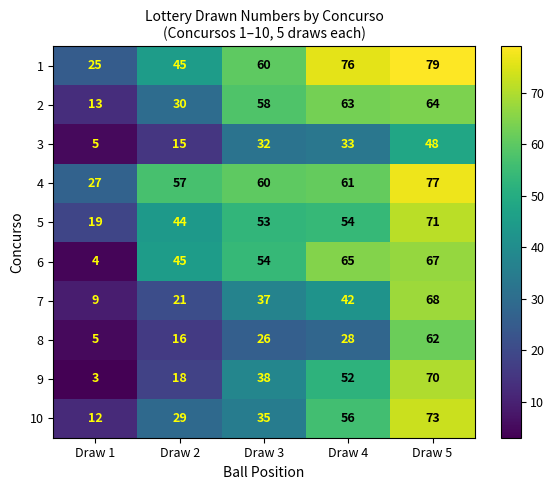

What is the difference between the maximum and minimum values in the 2 series?

51